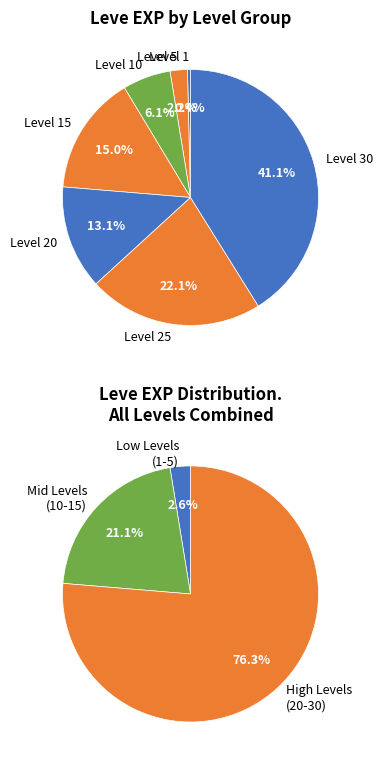

Is it true that Level 25 is 22% of the pie?

True